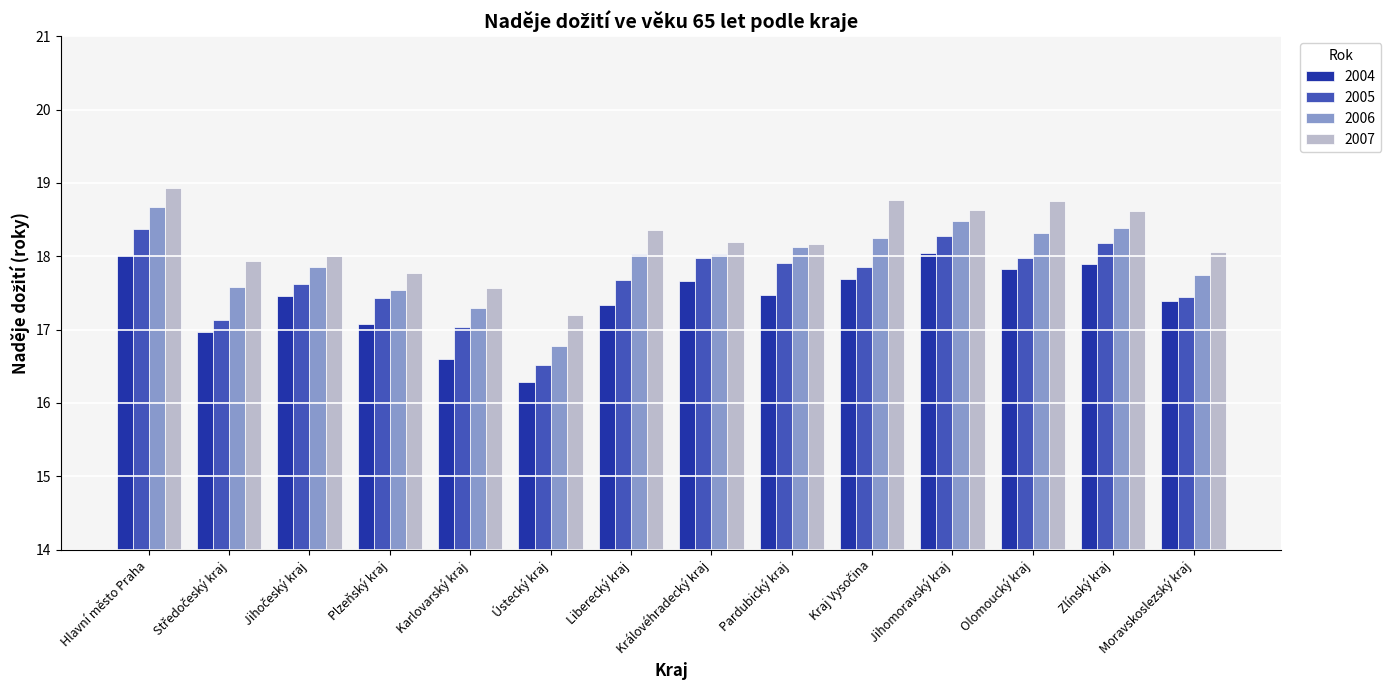

Rank the series by their maximum value, from highest to lowest.

2007, 2006, 2005, 2004